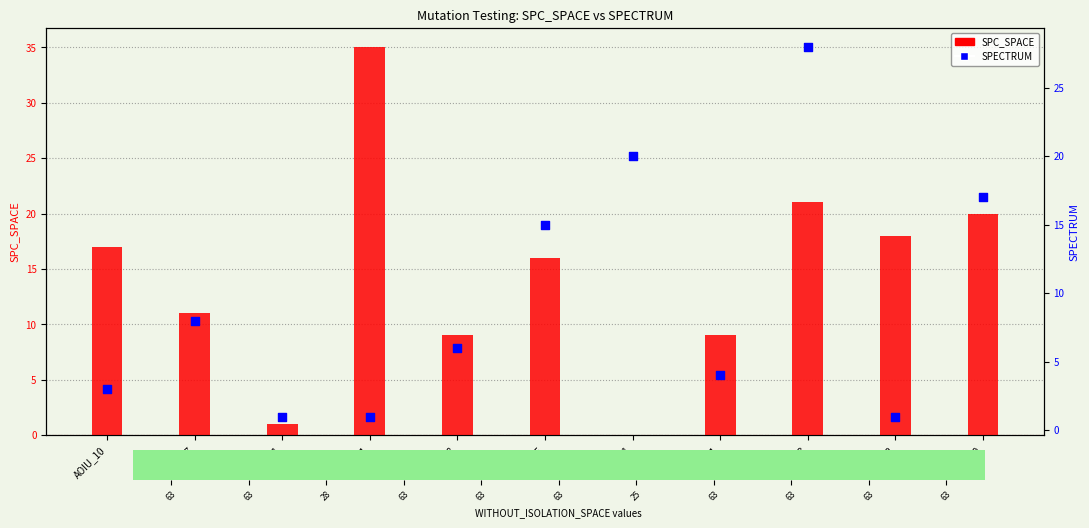

Which series reaches the minimum Y coordinate?

SPC_SPACE